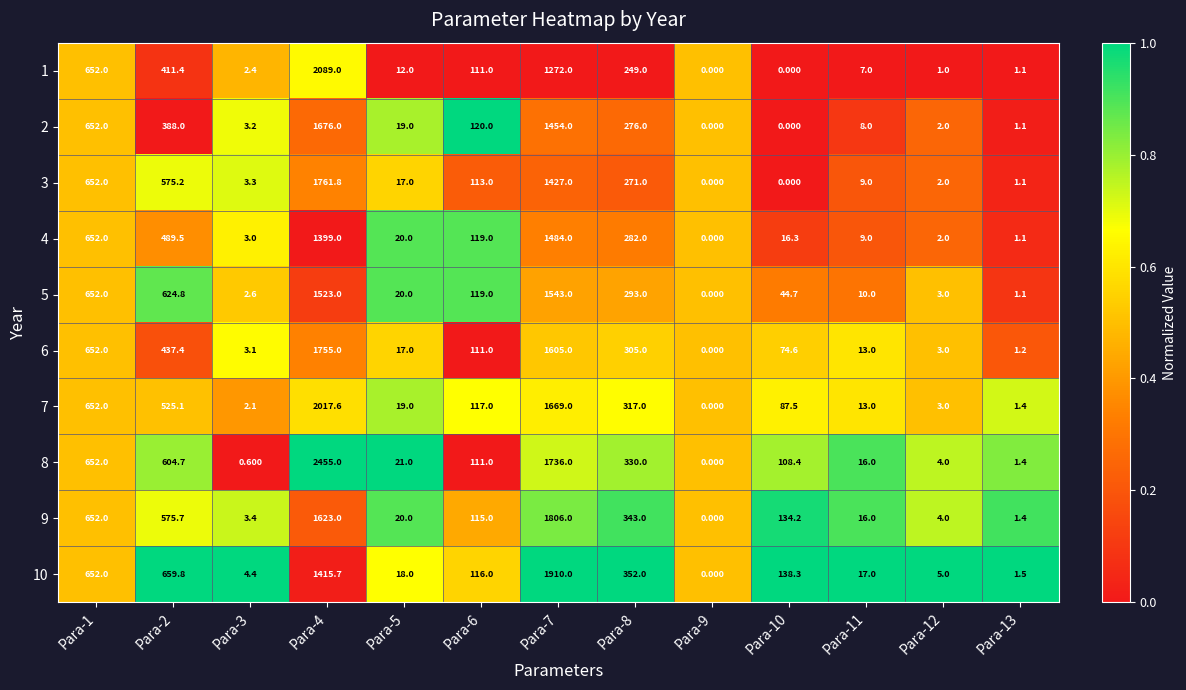

What is the difference between the highest and lowest values at Para-5?

9.0